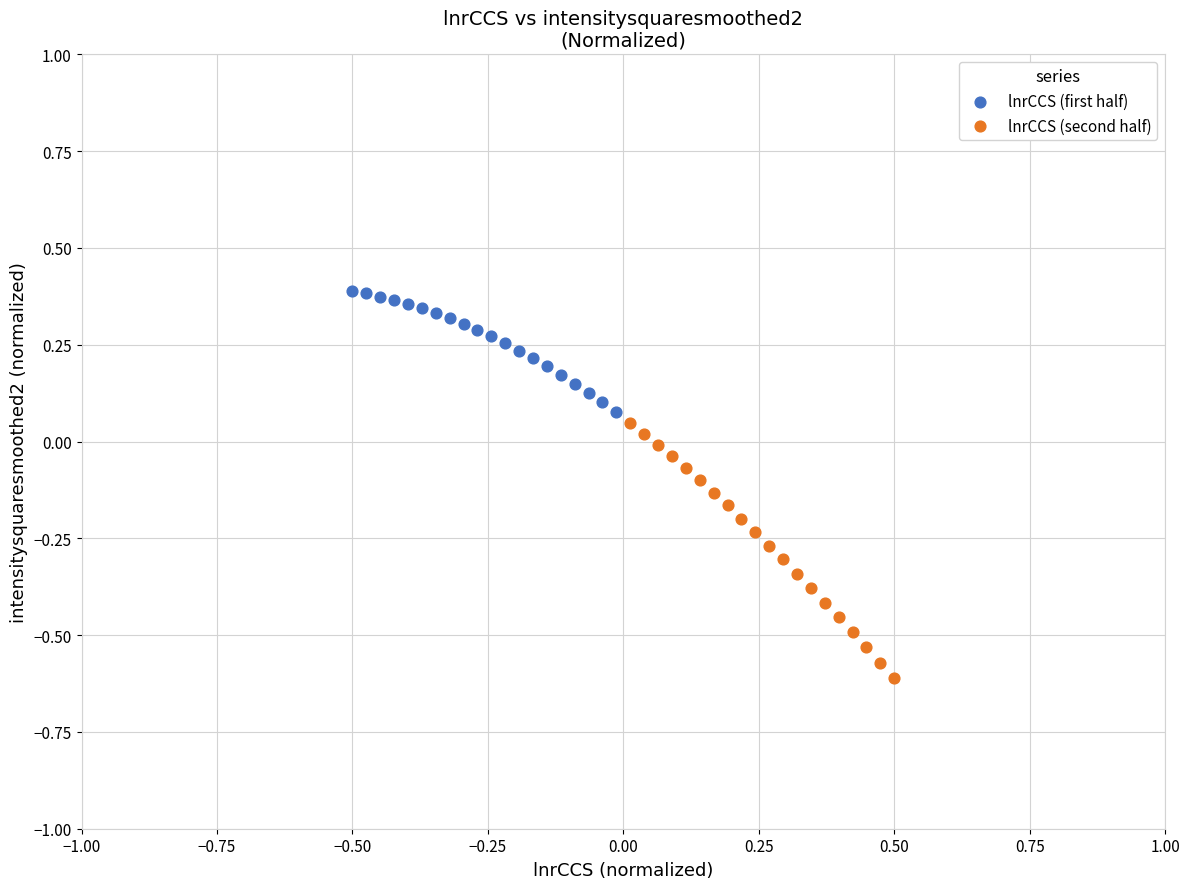

Which series has the widest spread of Y values?

lnrCCS (second half)